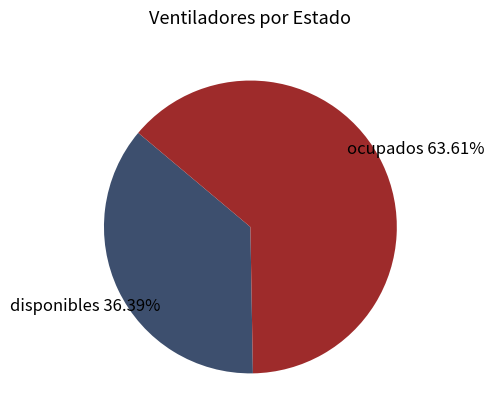

Is there a majority slice in this chart?

Yes